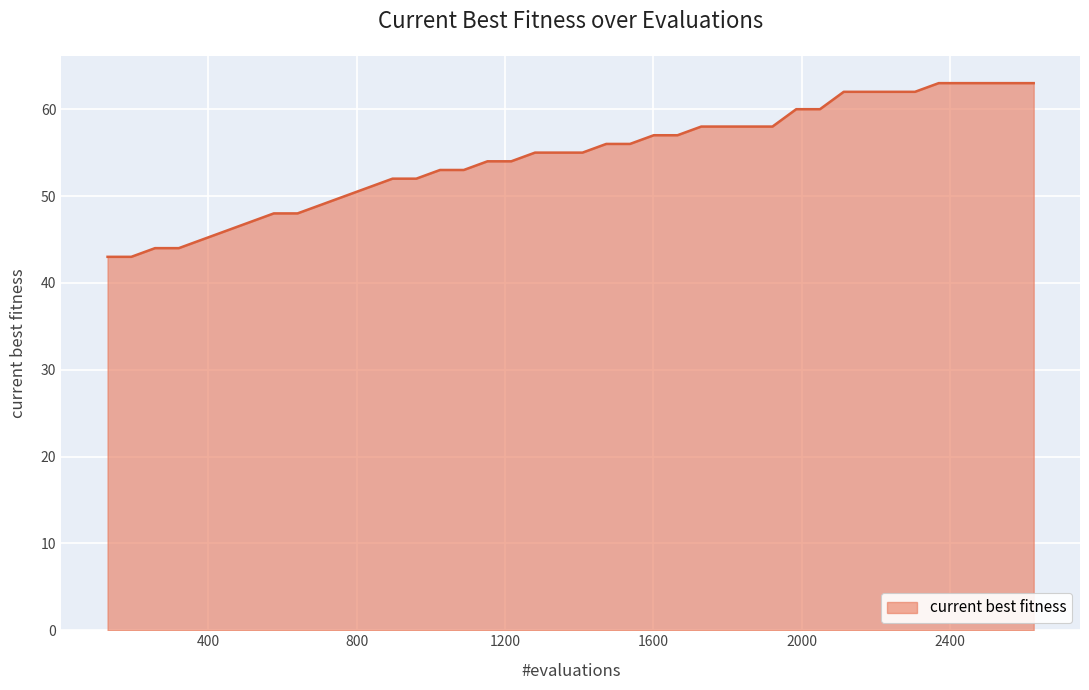

Does the chart have visible grid lines?

Yes